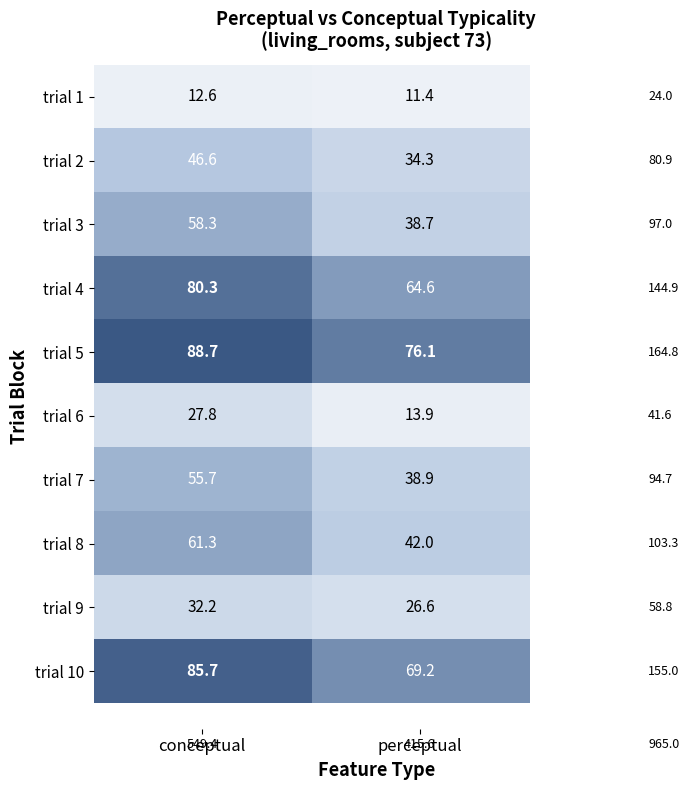

Which series changed the most between conceptual and perceptual?

trial 3